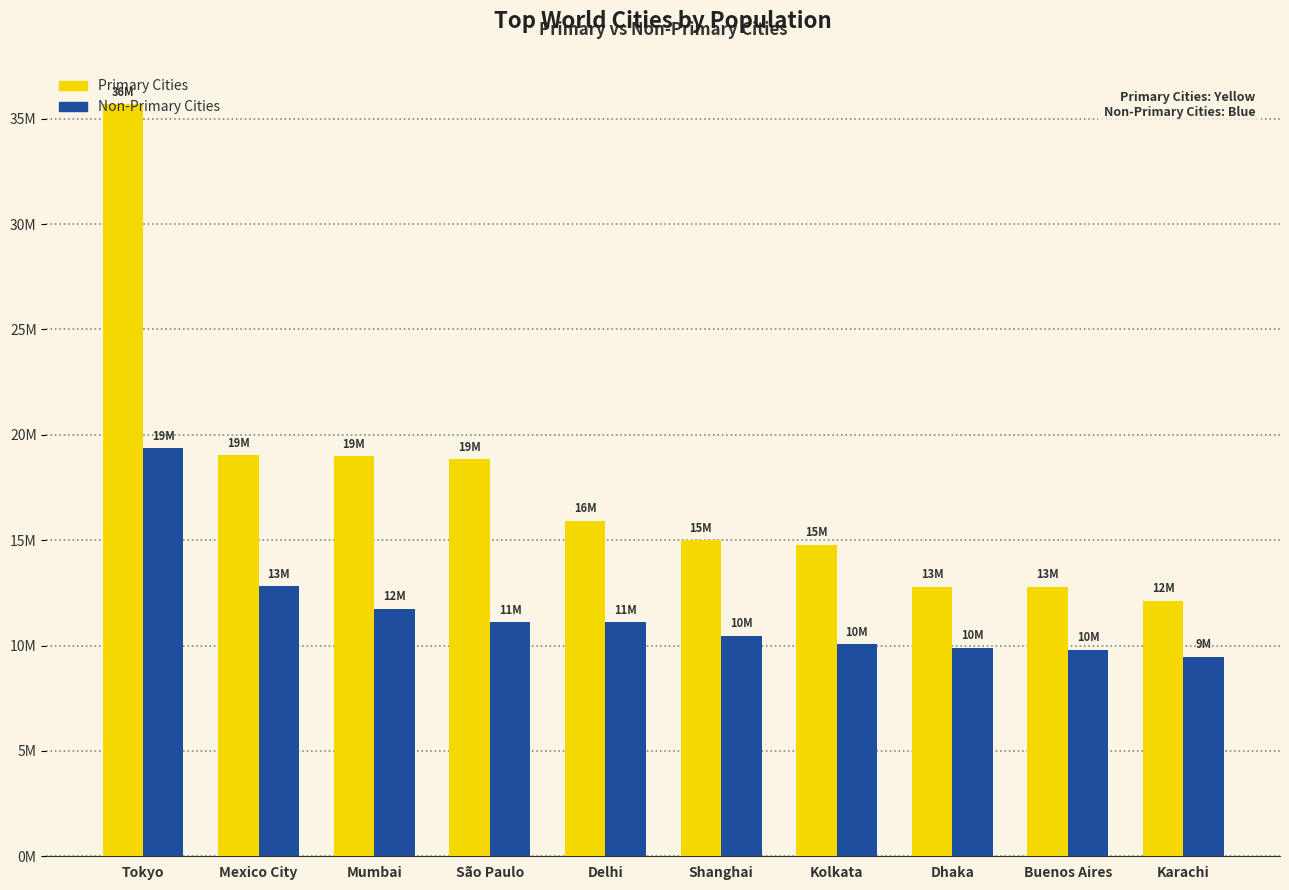

Does the chart contain any negative values?

No